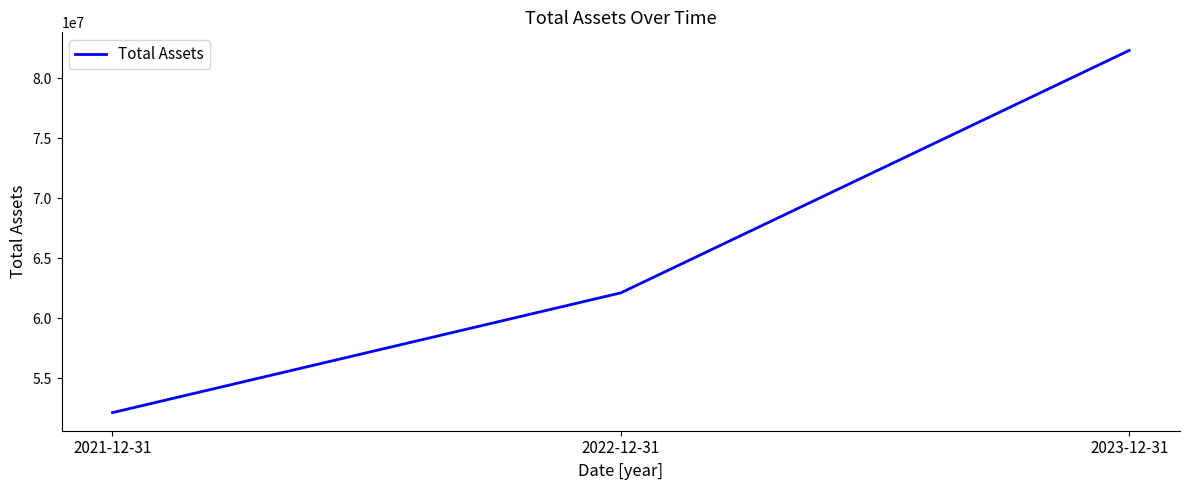

Which category has the highest value across all series?

2023-12-31